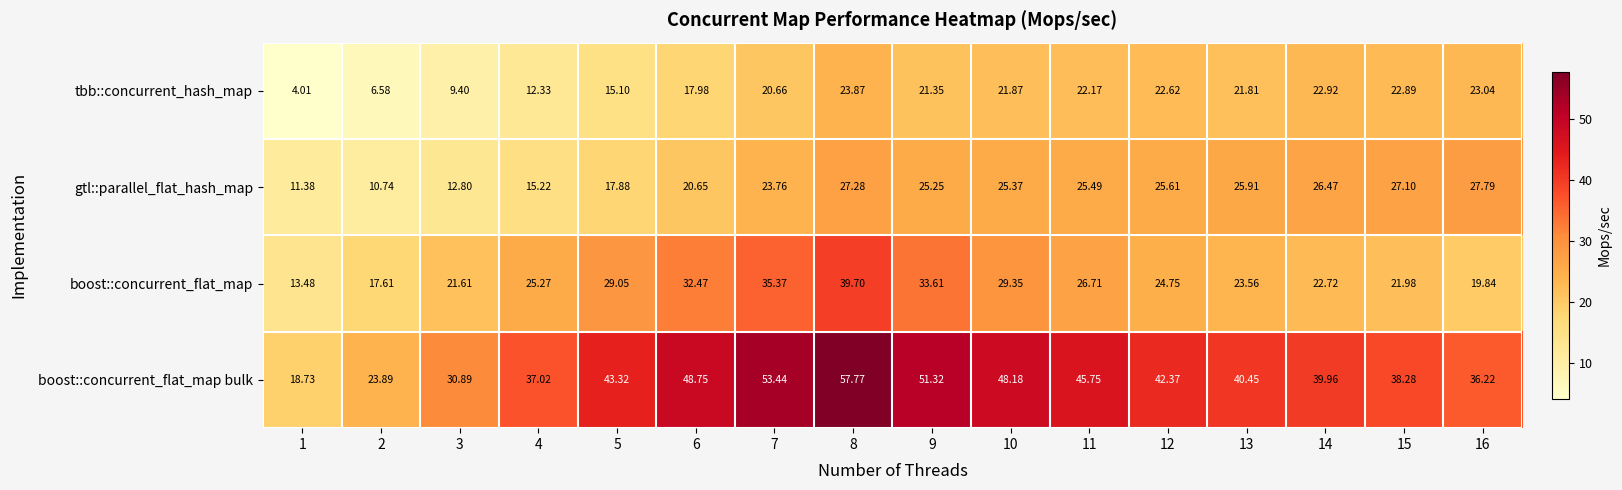

Which series changed the most between 1 and 5?

boost::concurrent_flat_map bulk